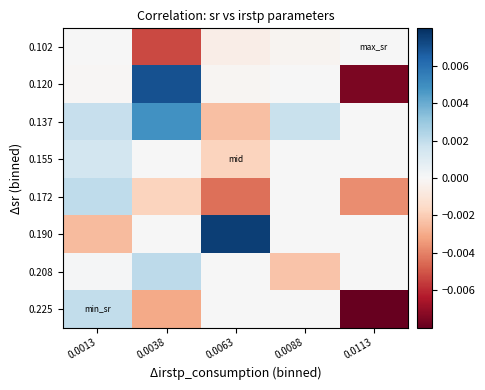

Rank the series at 0.0063 from lowest to highest value.

0.172, 0.137, 0.155, 0.102, 0.120, 0.208, 0.225, 0.190